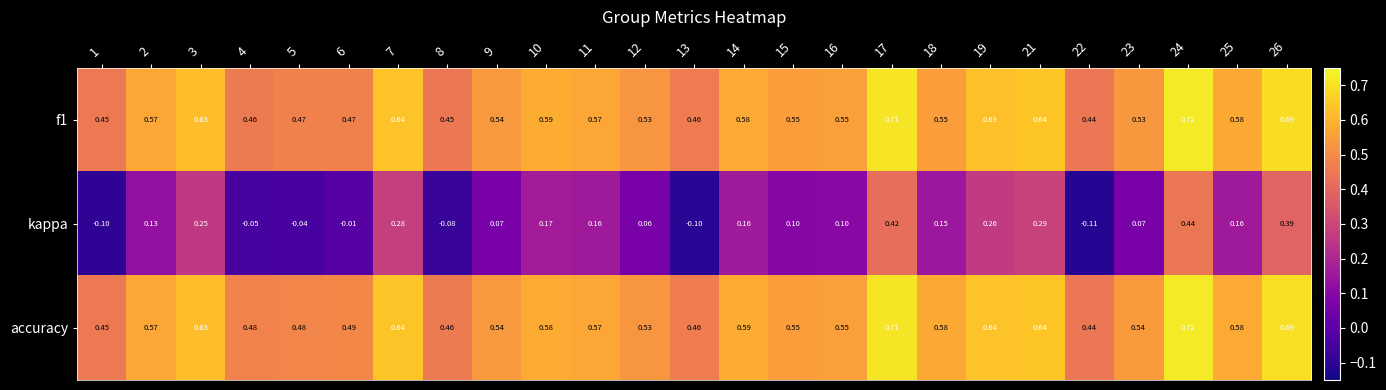

Between 19 and 25, which series saw the biggest shift?

kappa